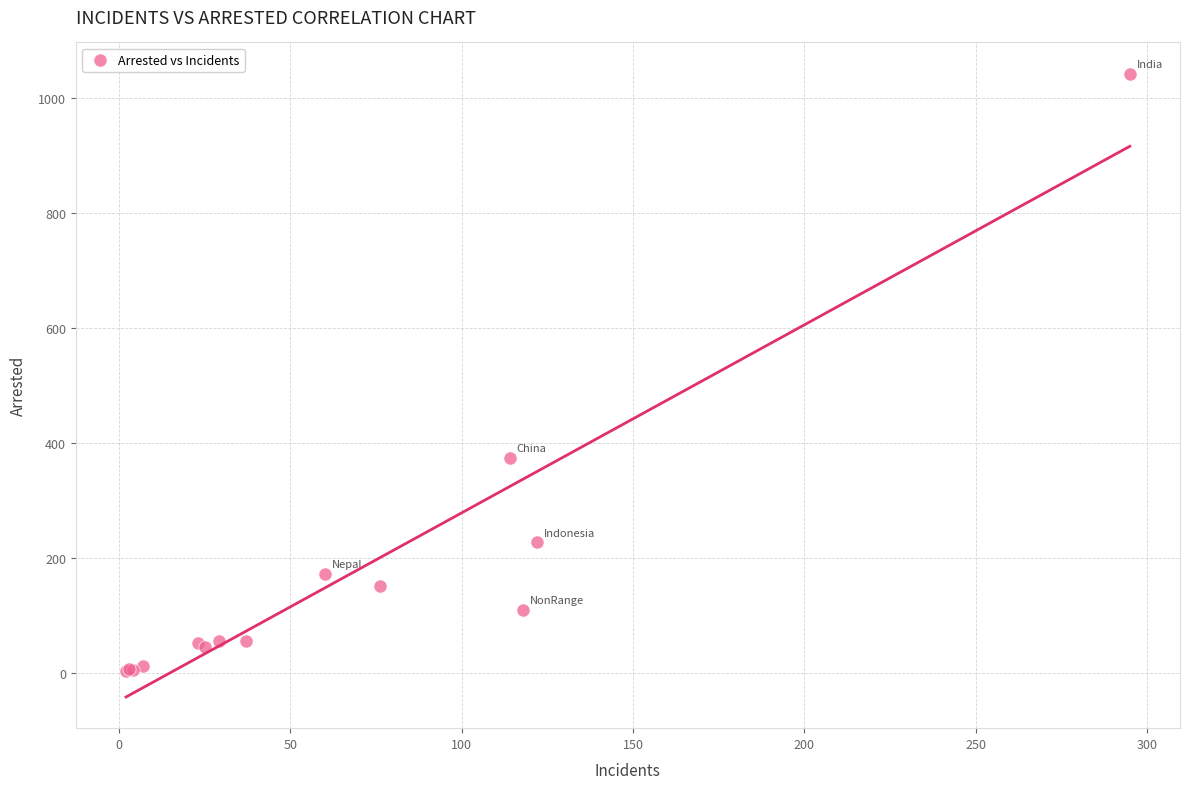

What Y value in the scatter plot is closest to 523?

374